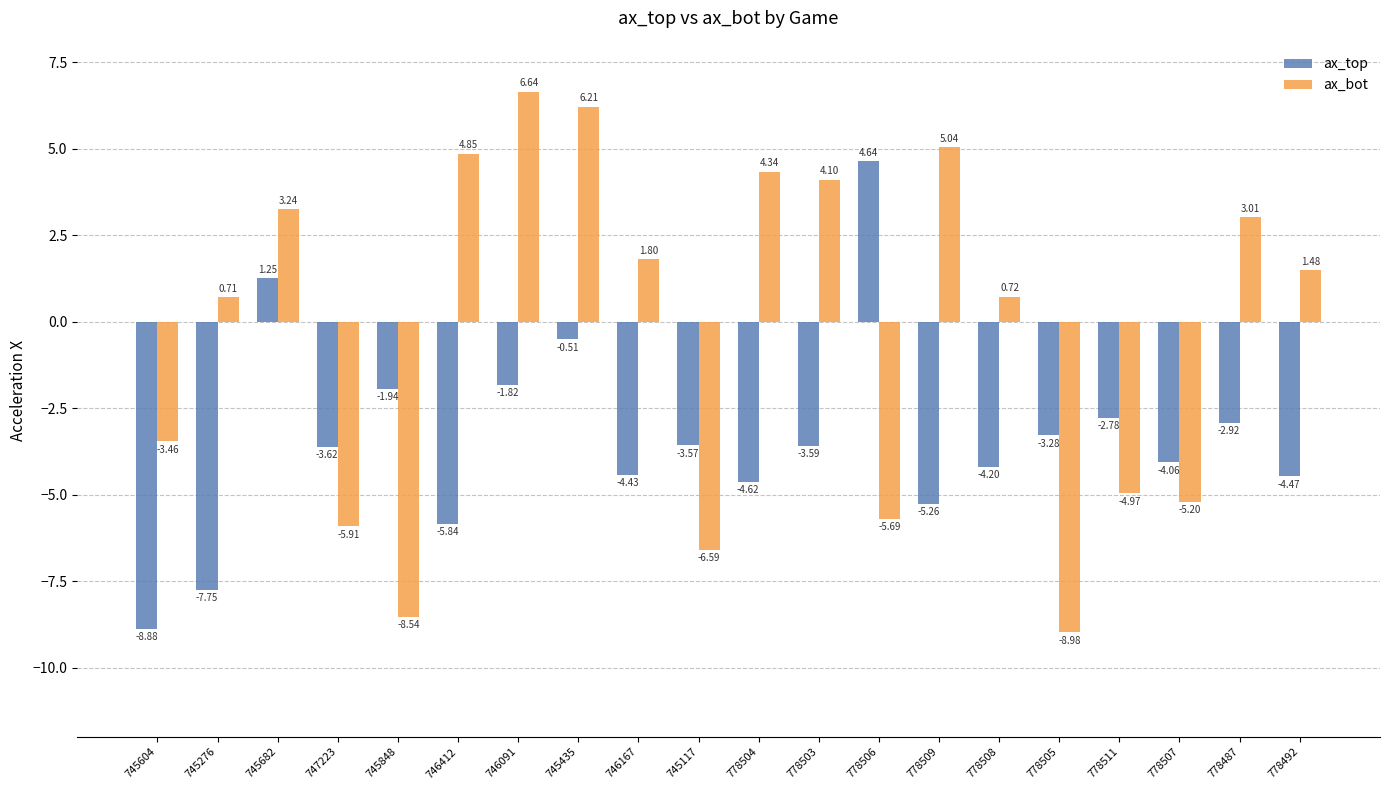

What is the label of the 16th bar from the left?

778505